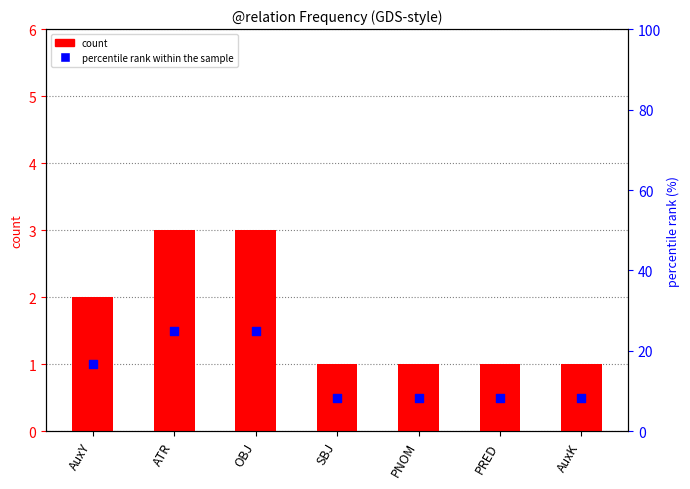

At which category is the sum across all series the highest?

ATR